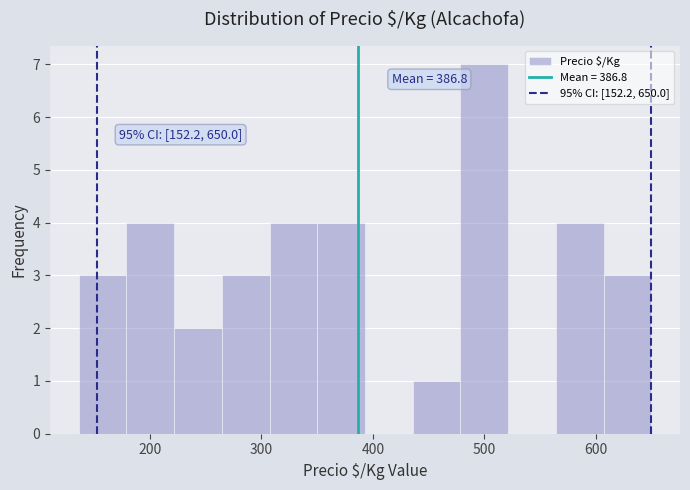

Which range on the x-axis has the tallest bar?

480 to 520